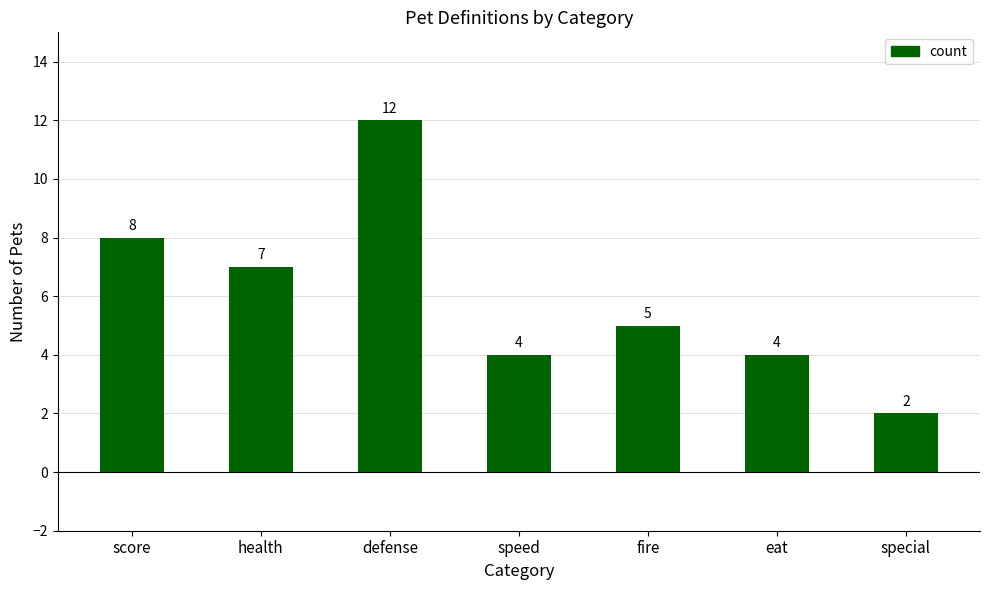

Approximately how many times larger is the value at eat compared to special?

2.0